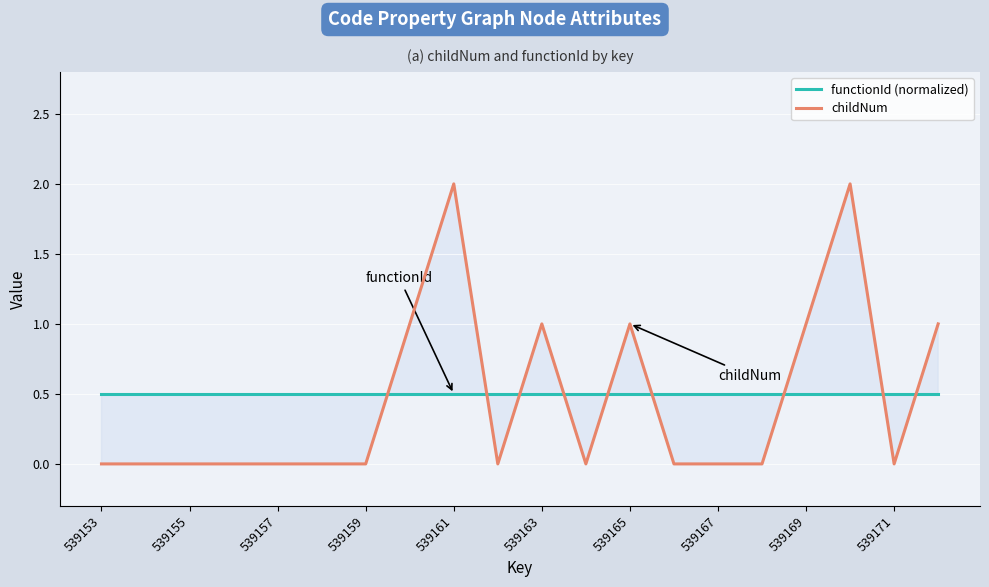

In childNum, how many points are higher than both neighbors (excluding endpoints)?

4